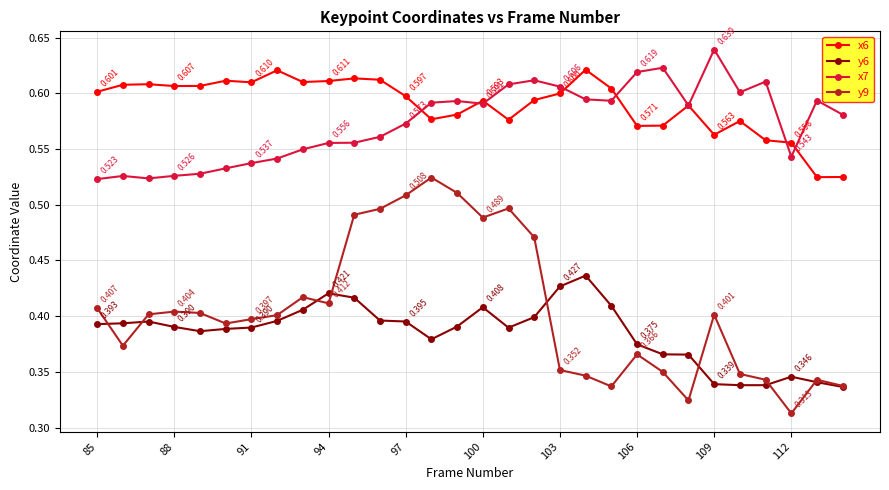

True or false: x6 and y9 cross at least once.

False